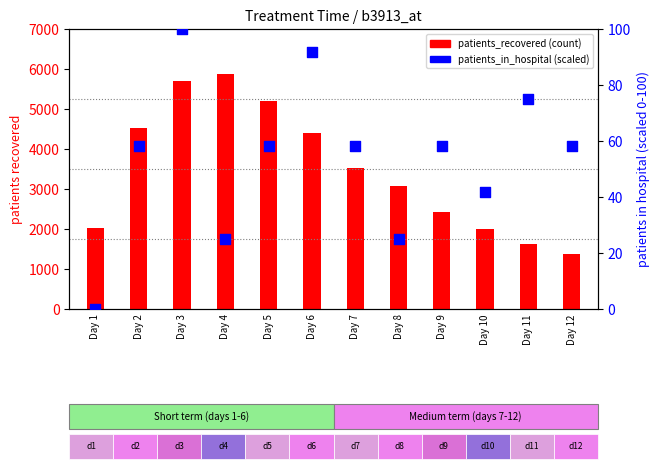

At which category is the sum across all series the highest?

Day 4